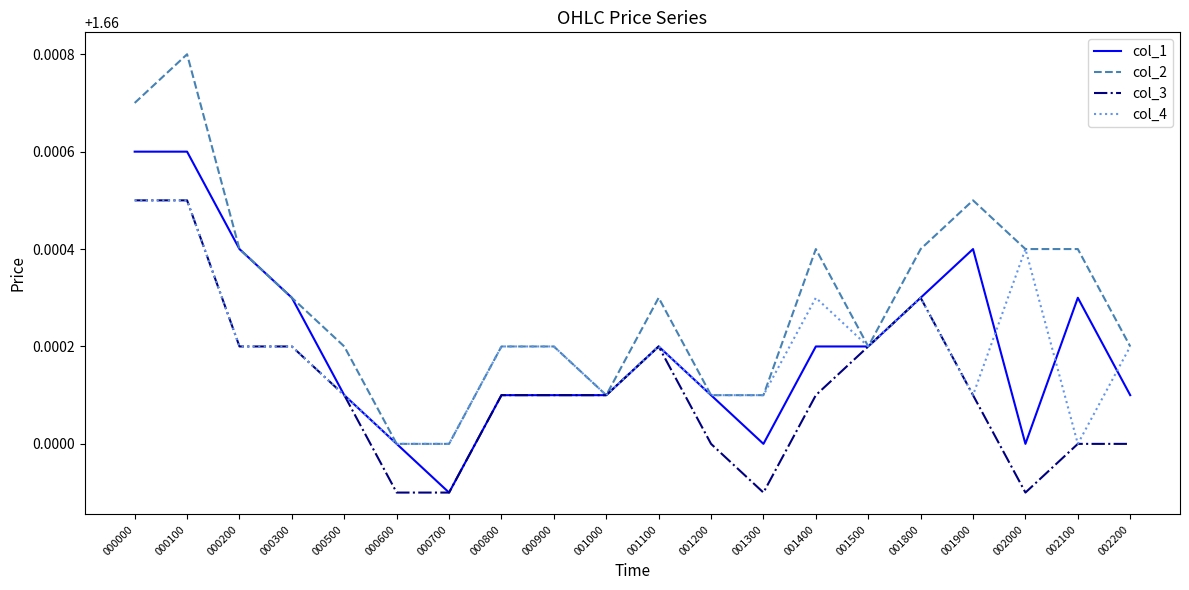

The value of col_1 at 000300 is 2.3. True or false?

False